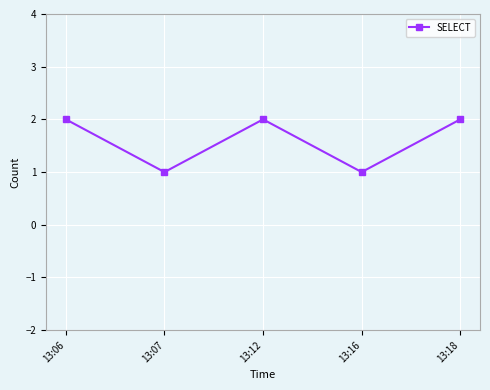

Approximately how many times larger is the value at 13:16 compared to 13:18?

0.5